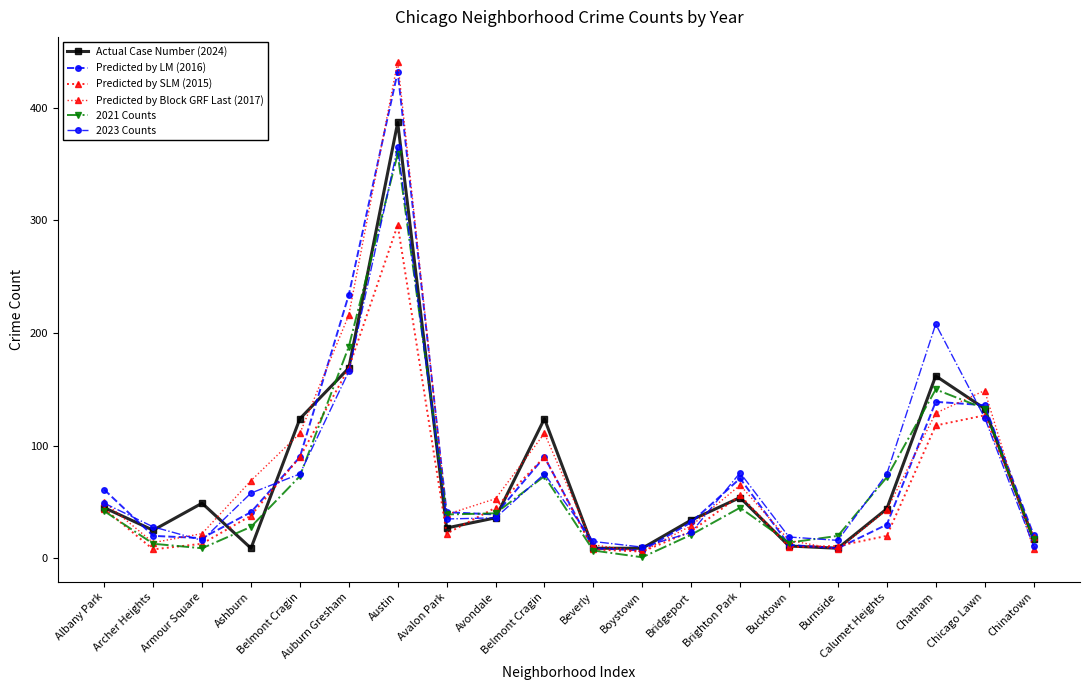

Count the number of categories in the chart.

20